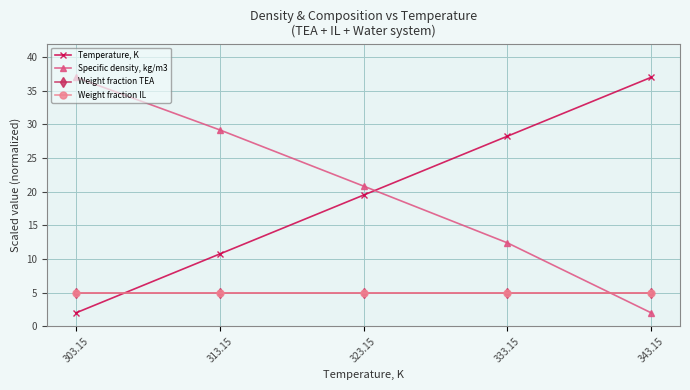

Is this an area chart (filled region under the line)?

No